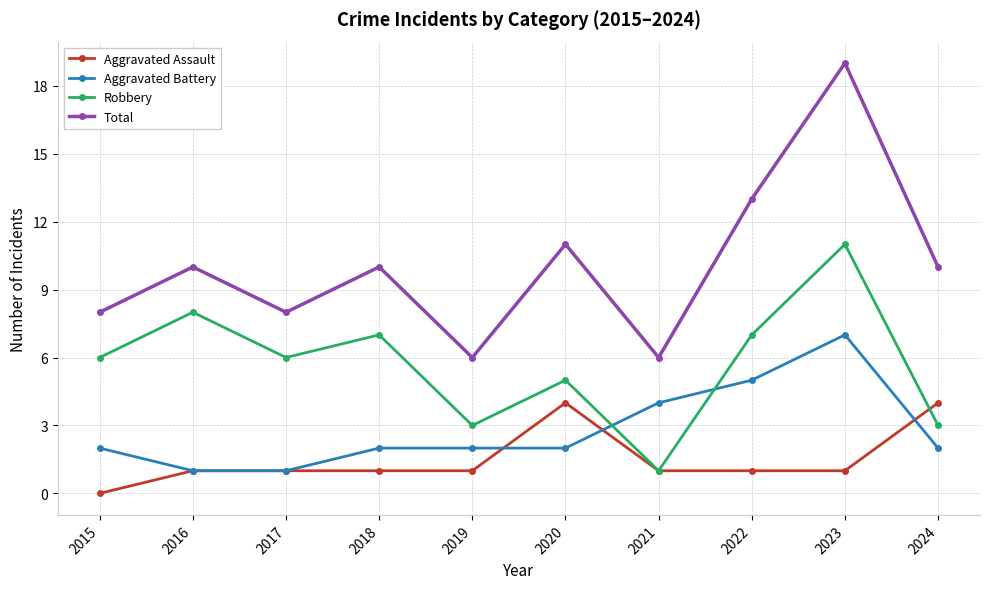

What is the difference between the second highest and minimum values in the Aggravated Assault series?

4